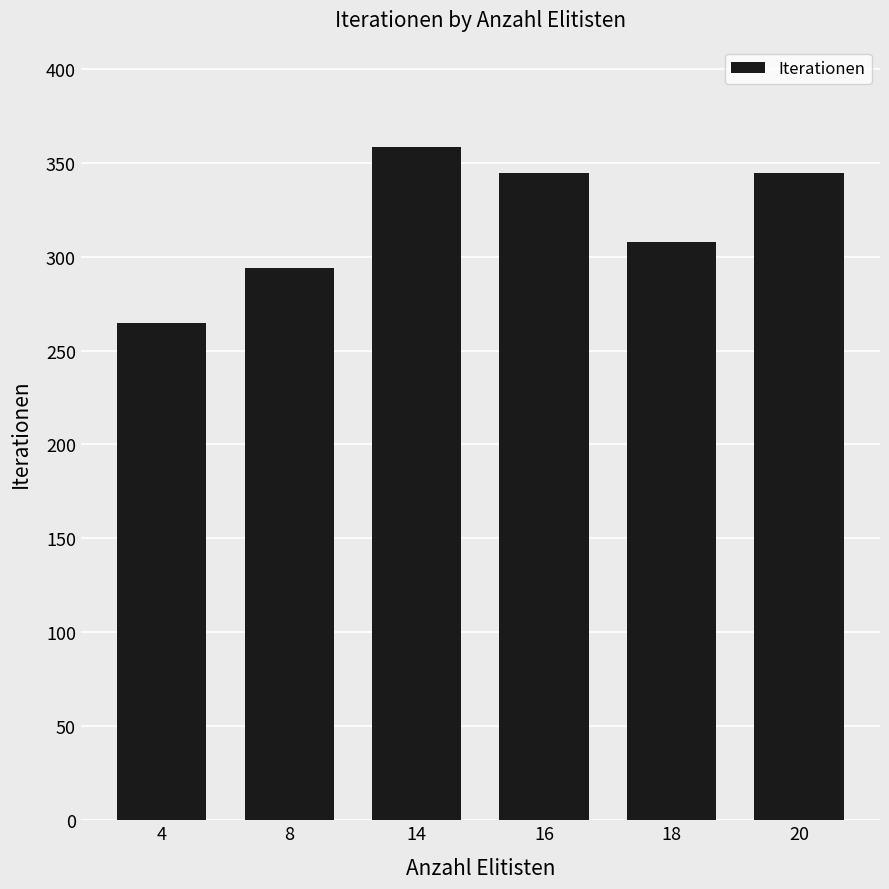

True or false: the data shows 540.9 at 16.

False